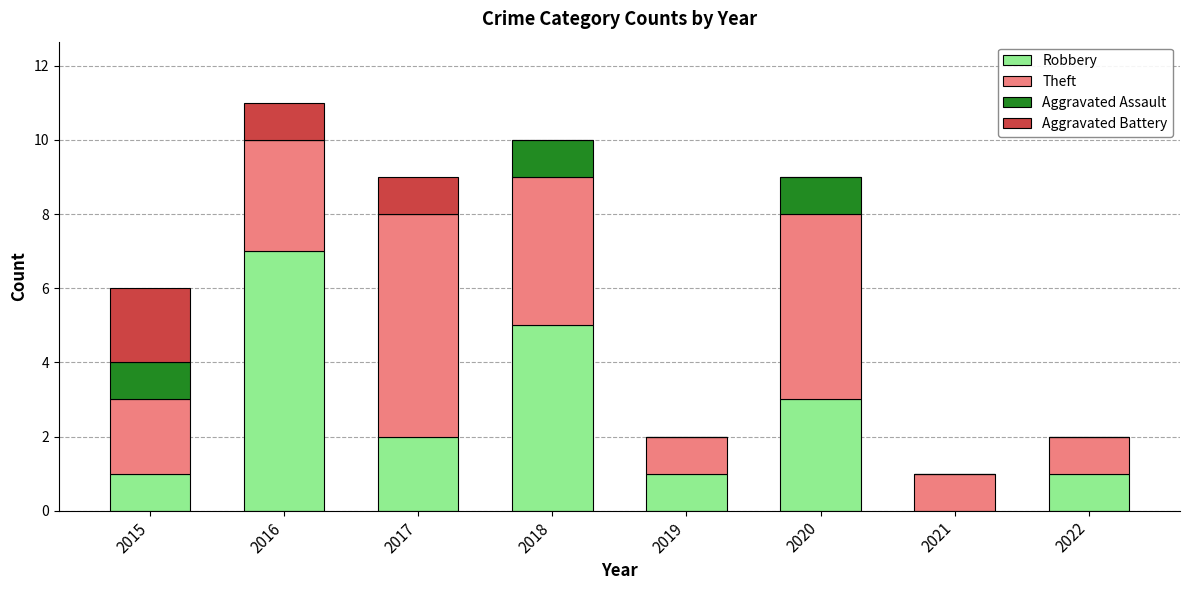

What is the total value across all series at 2020?

9